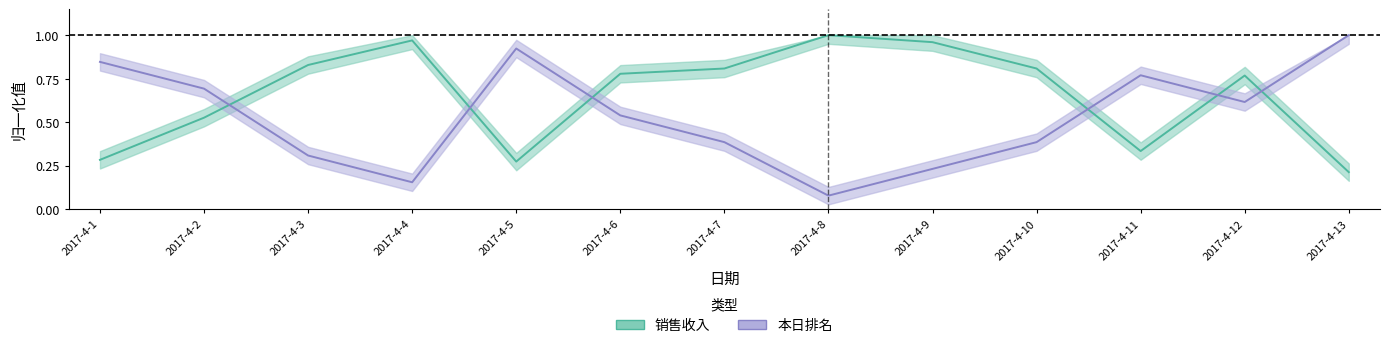

Is the value of 销售收入 at 2017-4-3 greater than the value of 本日排名 at 2017-4-2?

Yes